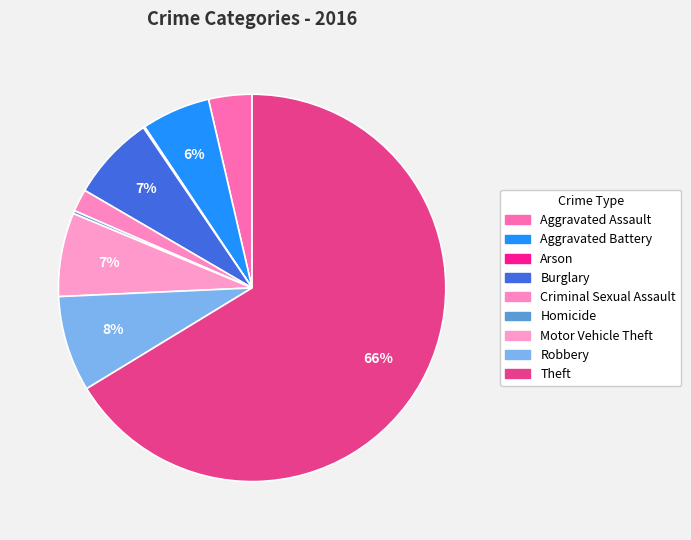

To the nearest percent, what percentage of the pie is Burglary?

7%